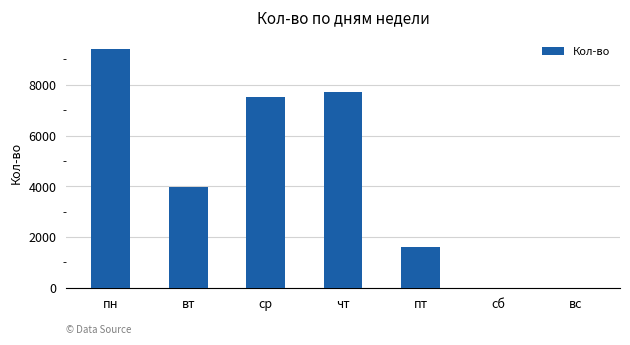

Are the bars grouped side by side (vs. stacked)?

No